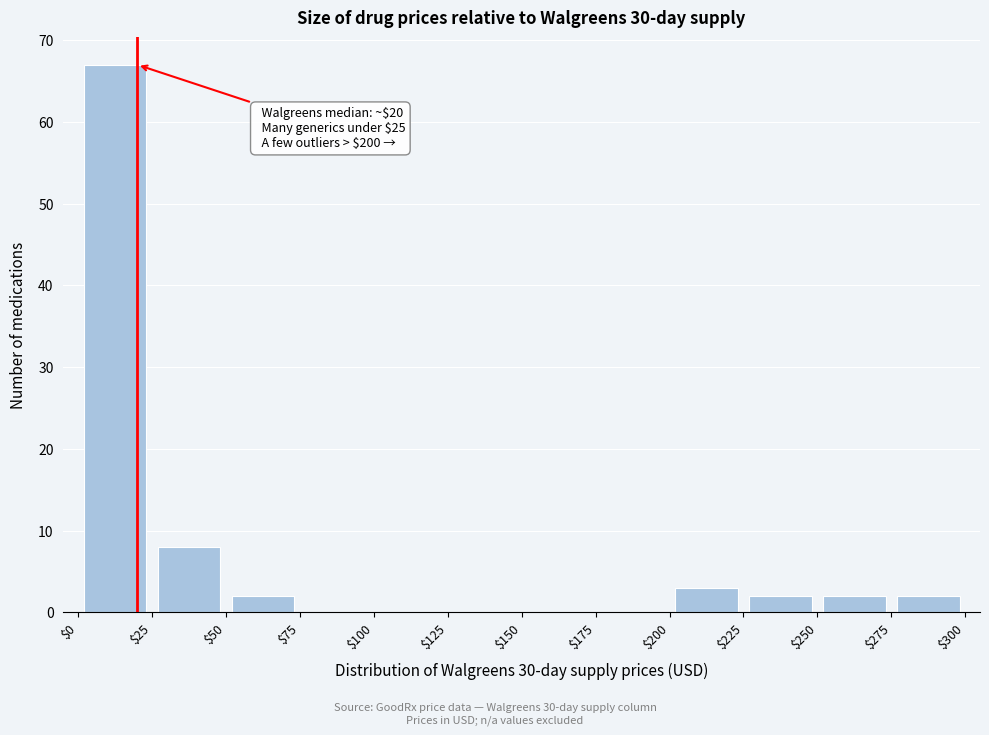

Which range on the x-axis has the tallest bar?

$0 to $25